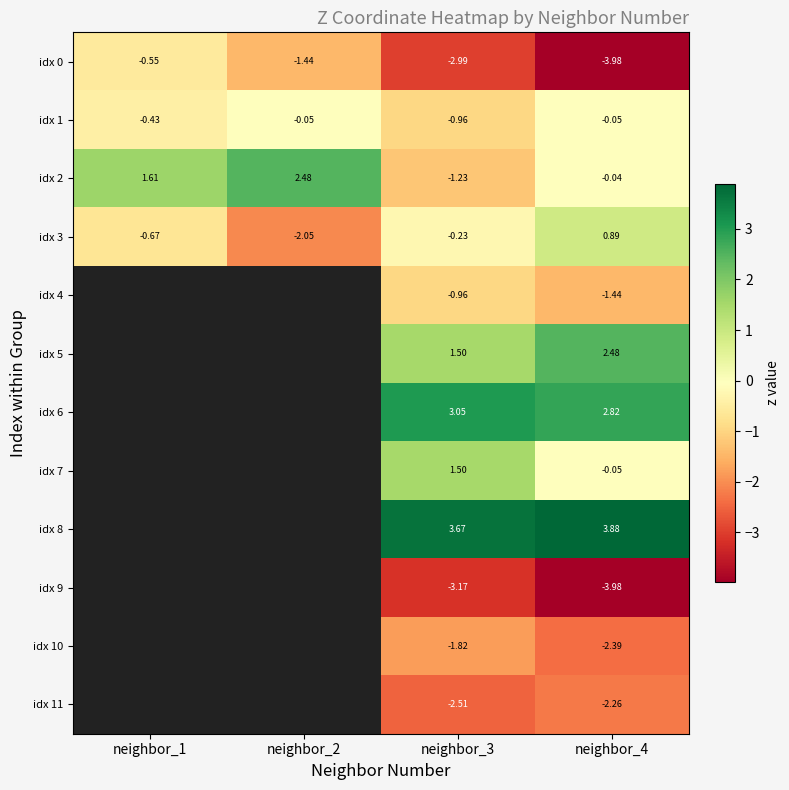

Is the value of idx 7 at neighbor_4 greater than the value of idx 10 at neighbor_3?

Yes